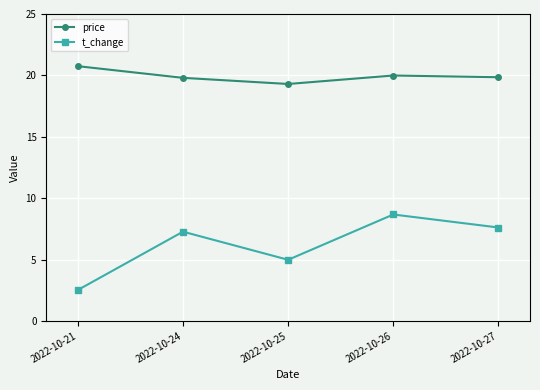

True or false: t_change and price intersect in this chart.

False